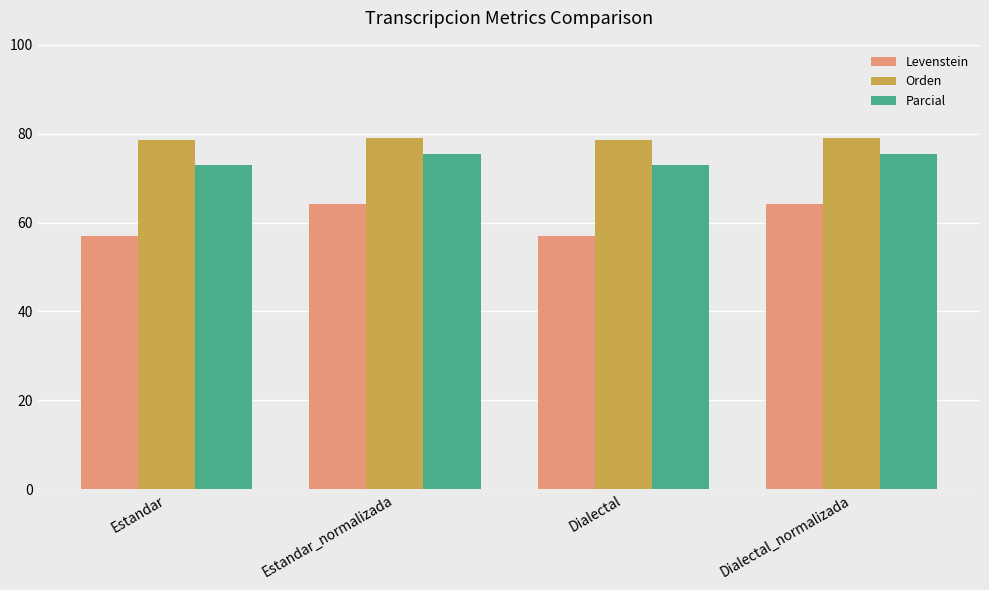

What is the spread (max minus min) of values at Estandar?

21.7